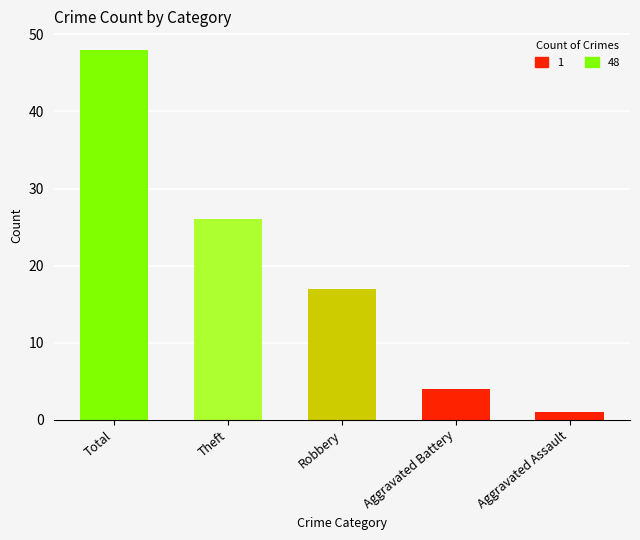

Rank the categories by value from lowest to highest.

Aggravated Assault, Aggravated Battery, Robbery, Theft, Total